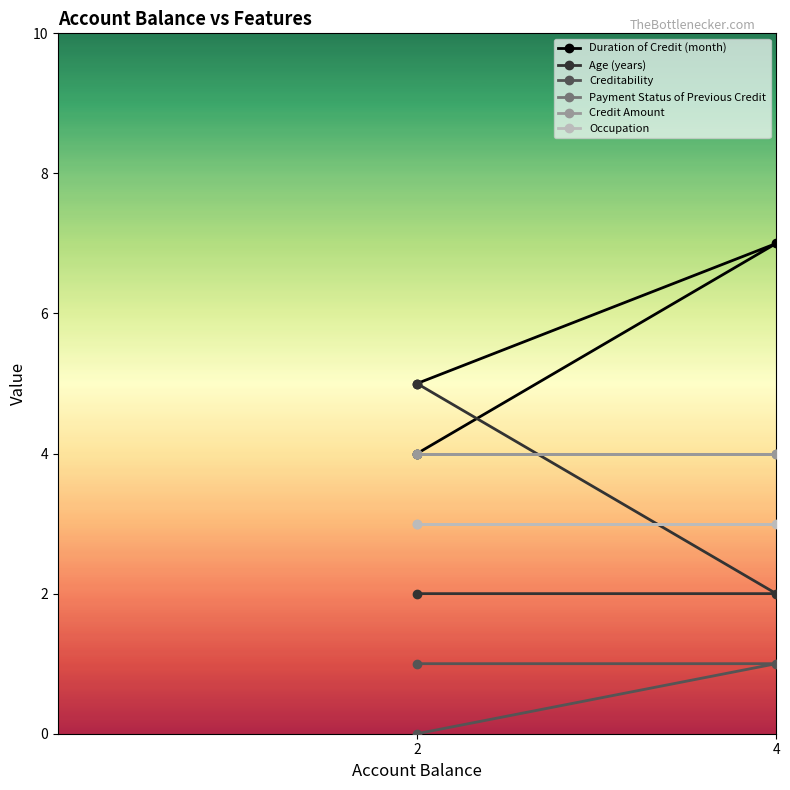

What is the sum of the Creditability values at 2 and 2?

1